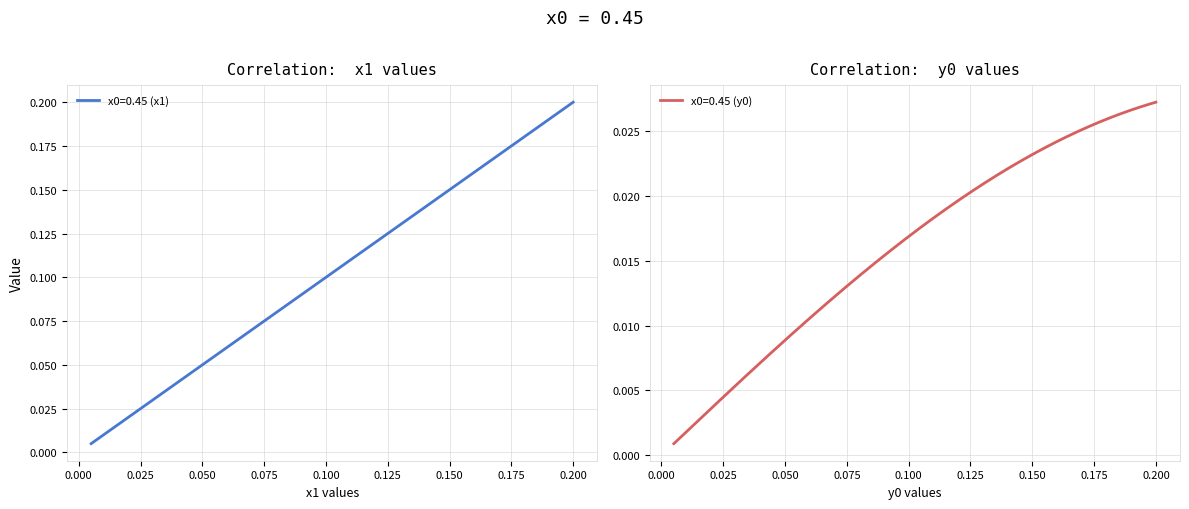

How many lines are shown in the chart?

2